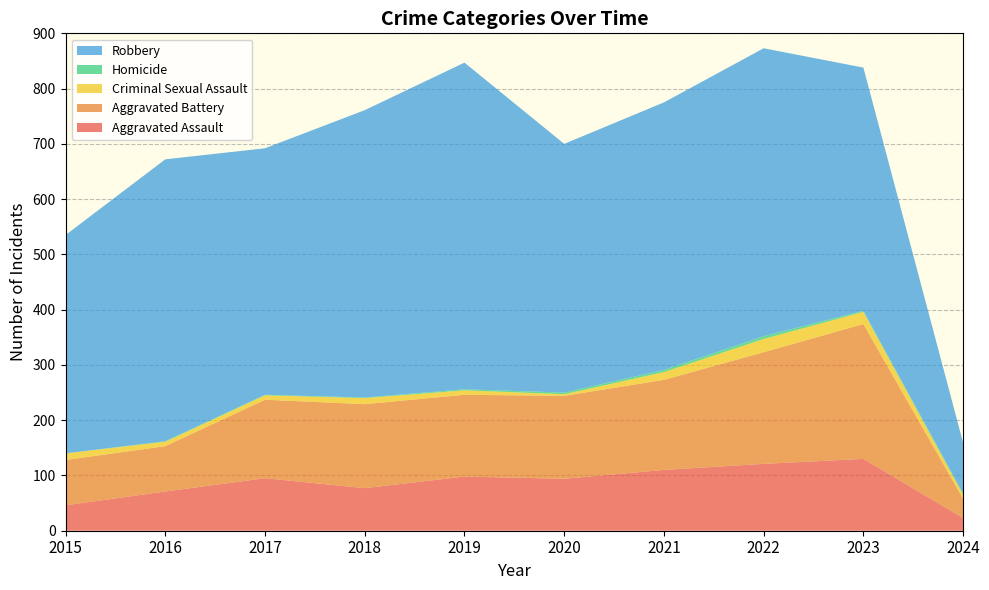

Reading left to right, list all the values displayed in this chart.

Aggravated Assault: 46	71	95	77	98	94	110	121	130	23
Aggravated Battery: 82	82	142	152	148	150	163	202	244	35
Criminal Sexual Assault: 12	8	8	11	8	3	14	24	22	7
Homicide: 0	1	1	1	2	3	4	5	2	2
Robbery: 395	510	446	520	591	450	484	521	440	92